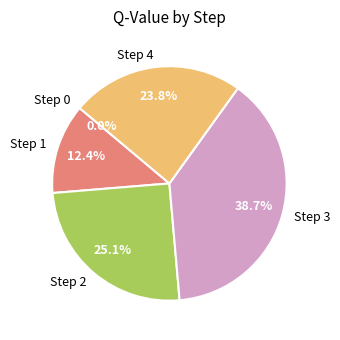

To the nearest percent, what percentage of the pie is Step 4?

24%